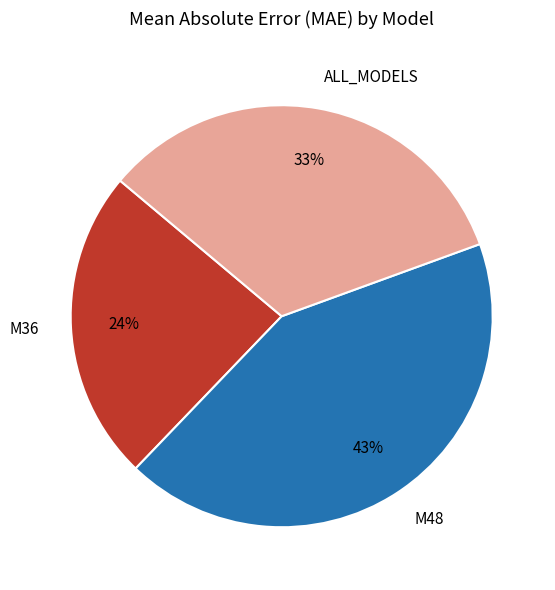

Which category has the biggest portion of the pie?

M48